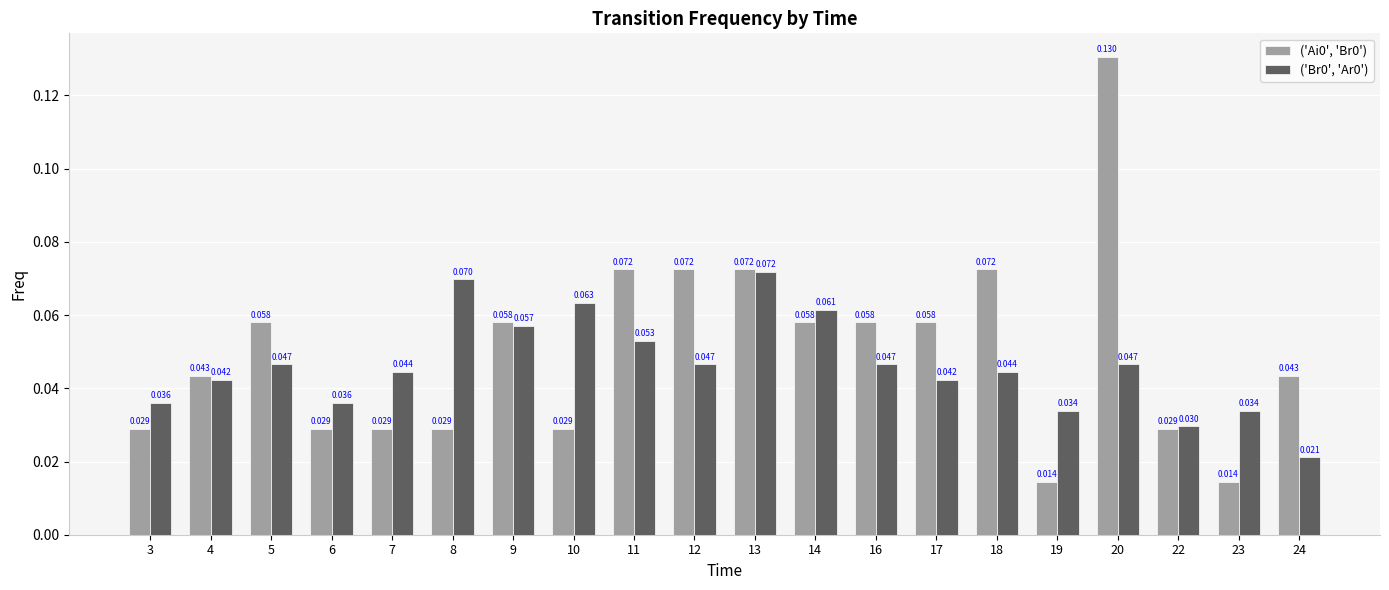

Is the value of ('Ai0', 'Br0') at 3 greater than the value of ('Br0', 'Ar0') at 7?

No